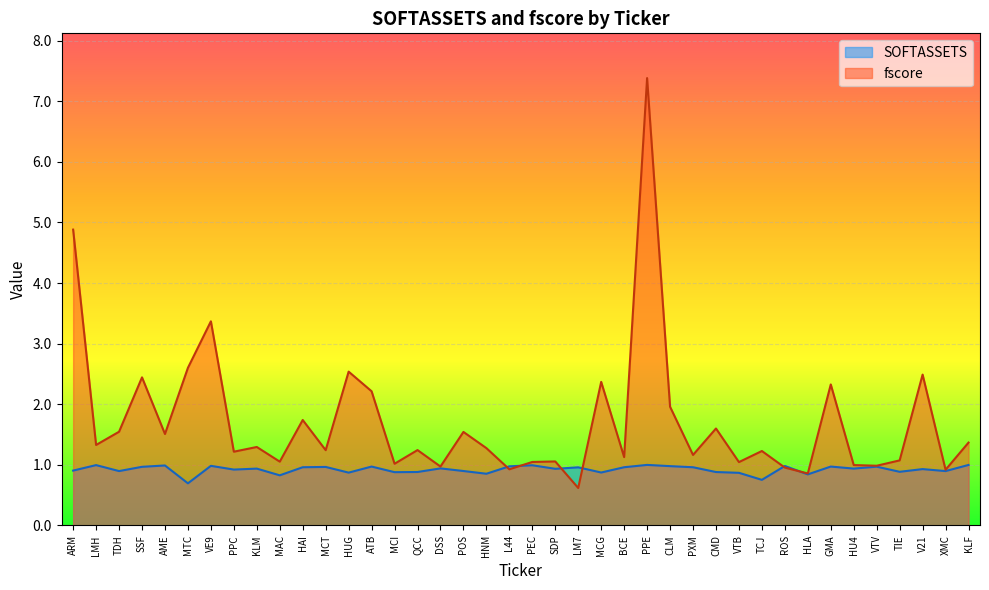

Count the number of data series in this chart.

2